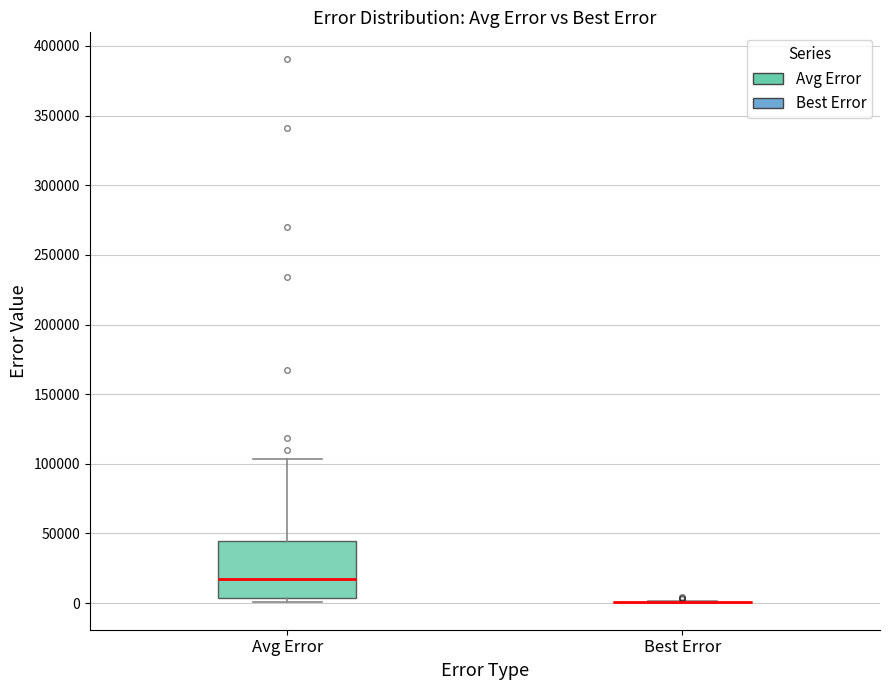

Comparing the boxes themselves (not the whiskers), which one is the tallest?

Avg Error